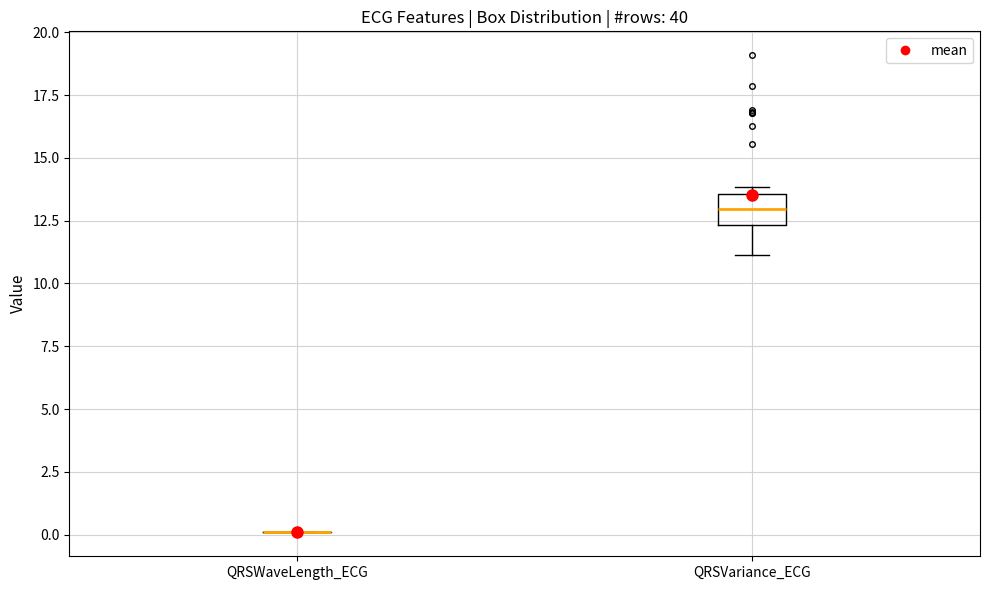

Reading left to right, transcribe this box plot: for each box, give where its median line is, the range the box spans, and where its two whiskers end, as read against the y-axis. The values are not printed on the chart, so give them approximately, as read against the axis.

QRSWaveLength_ECG: box collapsed to a line at 0.0, whiskers 0.0 to 0.0
QRSVariance_ECG: median 13.0, box 12.5 to 13.5, whiskers 11.0 to 14.0